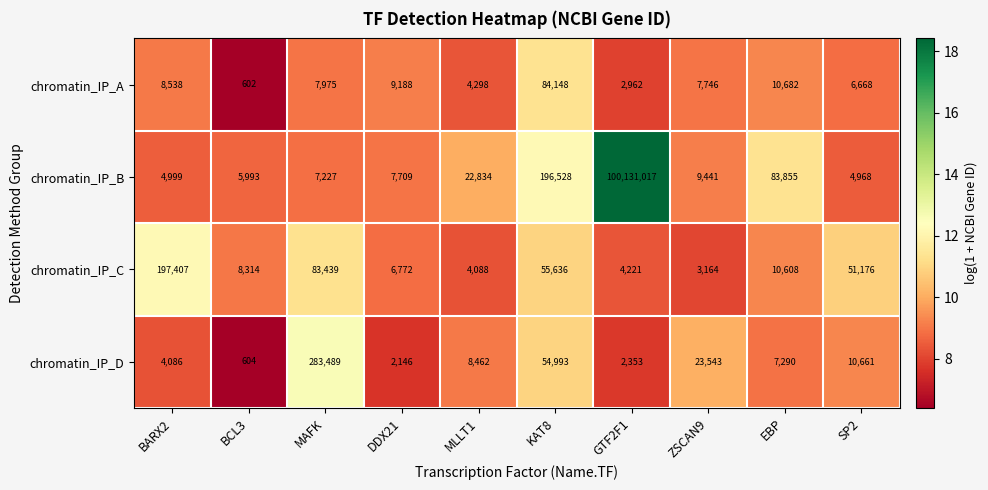

Between DDX21 and EBP, which series saw the biggest shift?

chromatin_IP_B